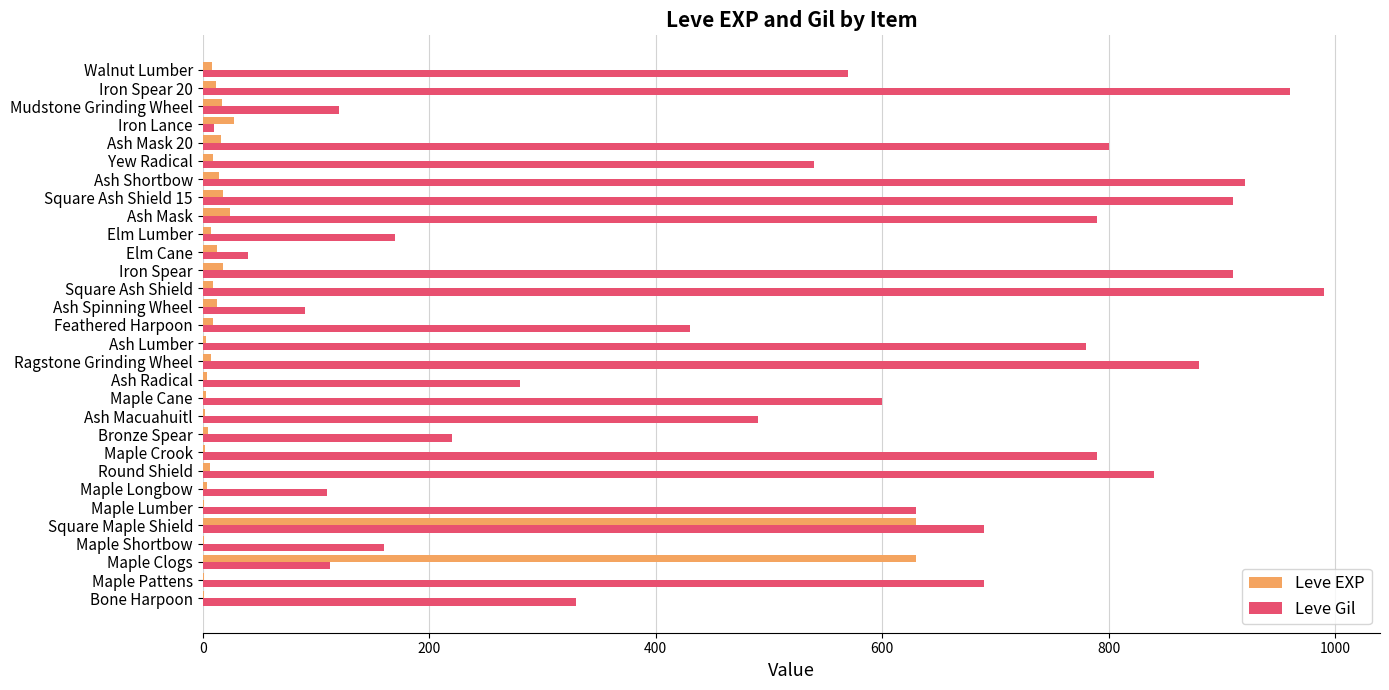

Which series has the largest total across all categories?

Leve Gil